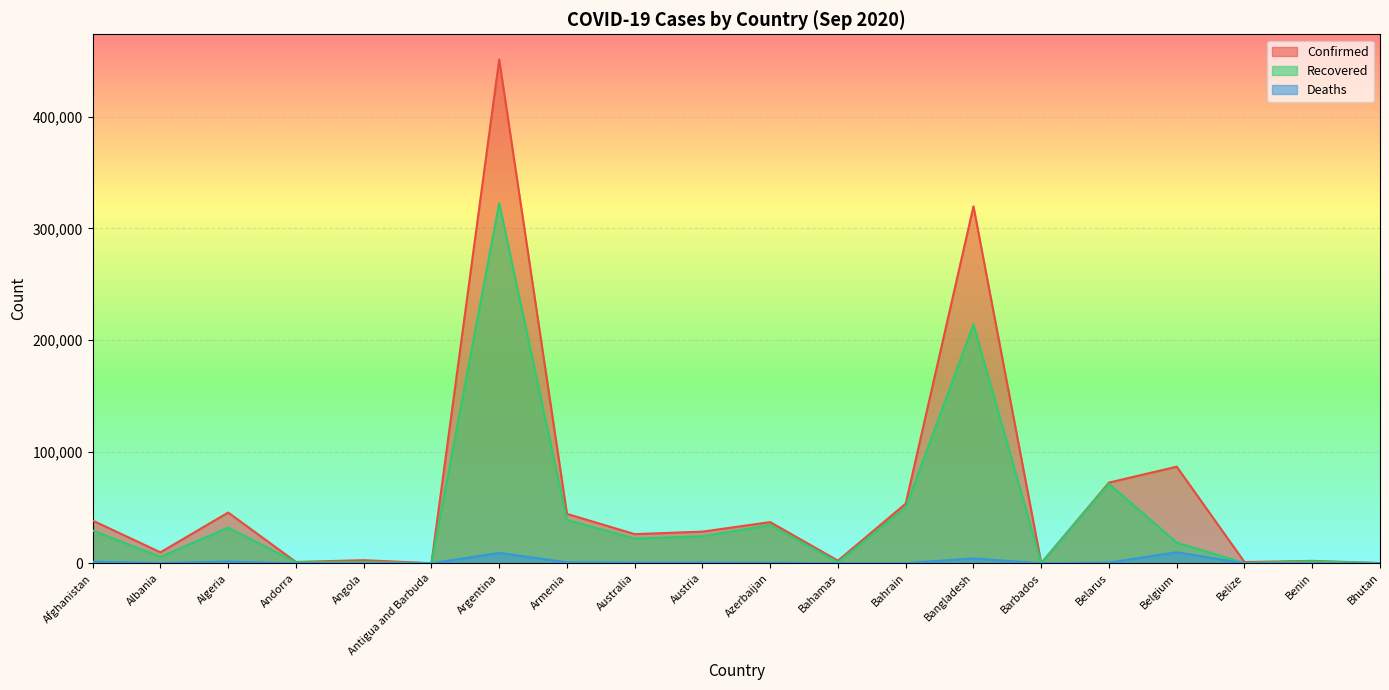

What are all the series names shown in the legend?

Confirmed, Recovered, Deaths